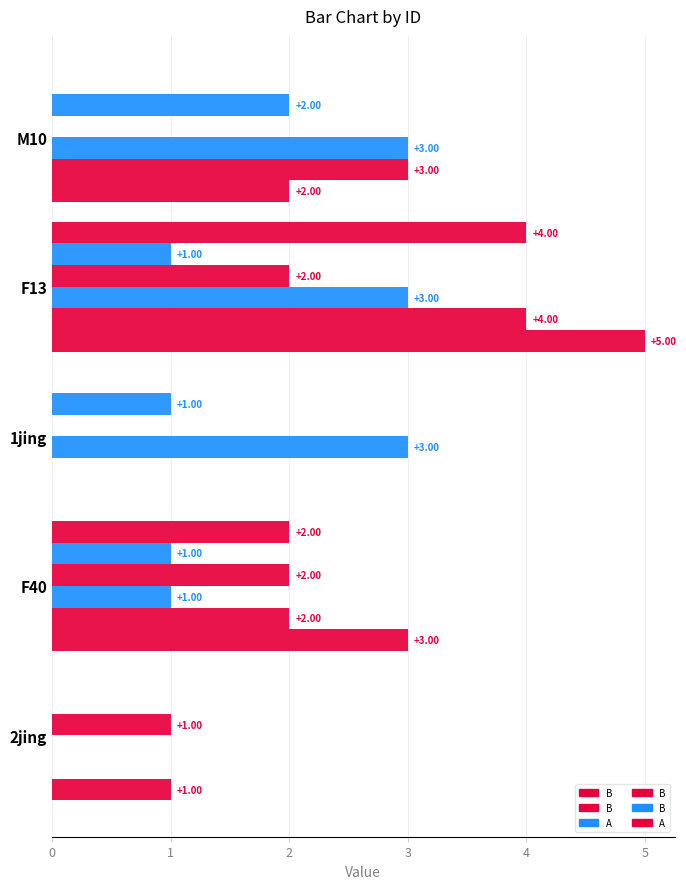

Count the number of data series in this chart.

6